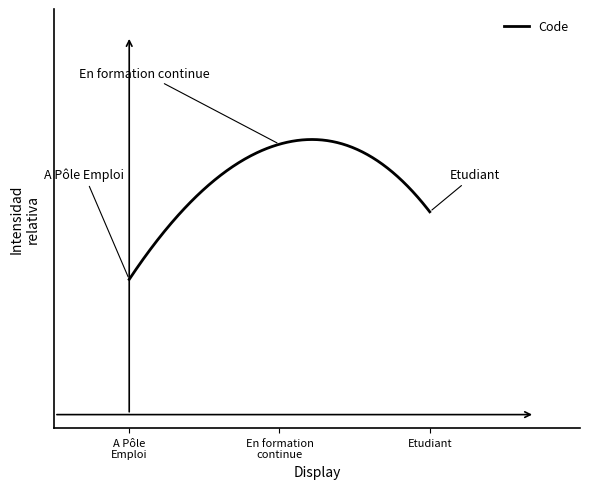

Reading left to right, what are all the values shown in this chart?

A Pôle Emploi=1	En formation continue=2	Etudiant=3